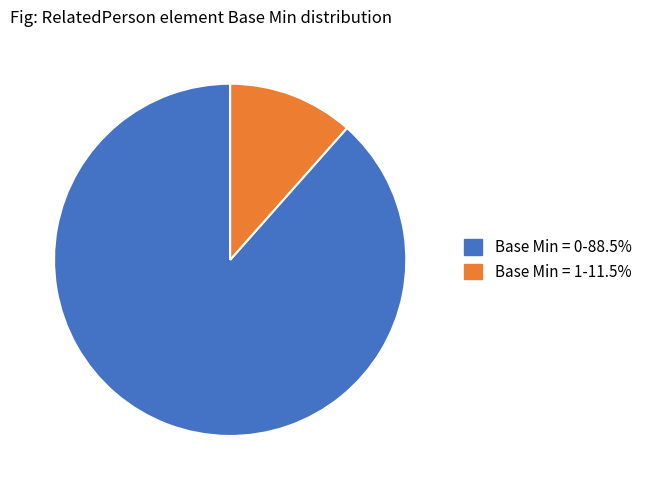

How many segments does this pie chart have?

2